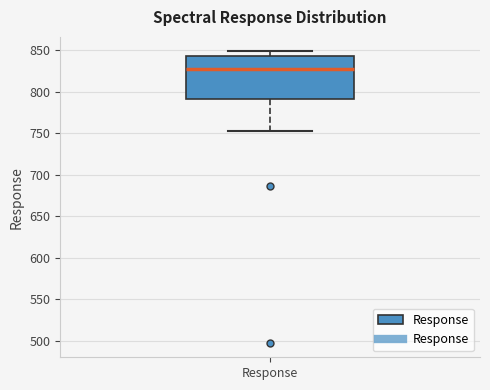

Transcribe this box plot: give where the median line is, the range the box spans, and where the two whiskers end, as read against the y-axis. The values are not printed on the chart, so give them approximately, as read against the axis.

median 825, box 790 to 845, whiskers 755 to 850